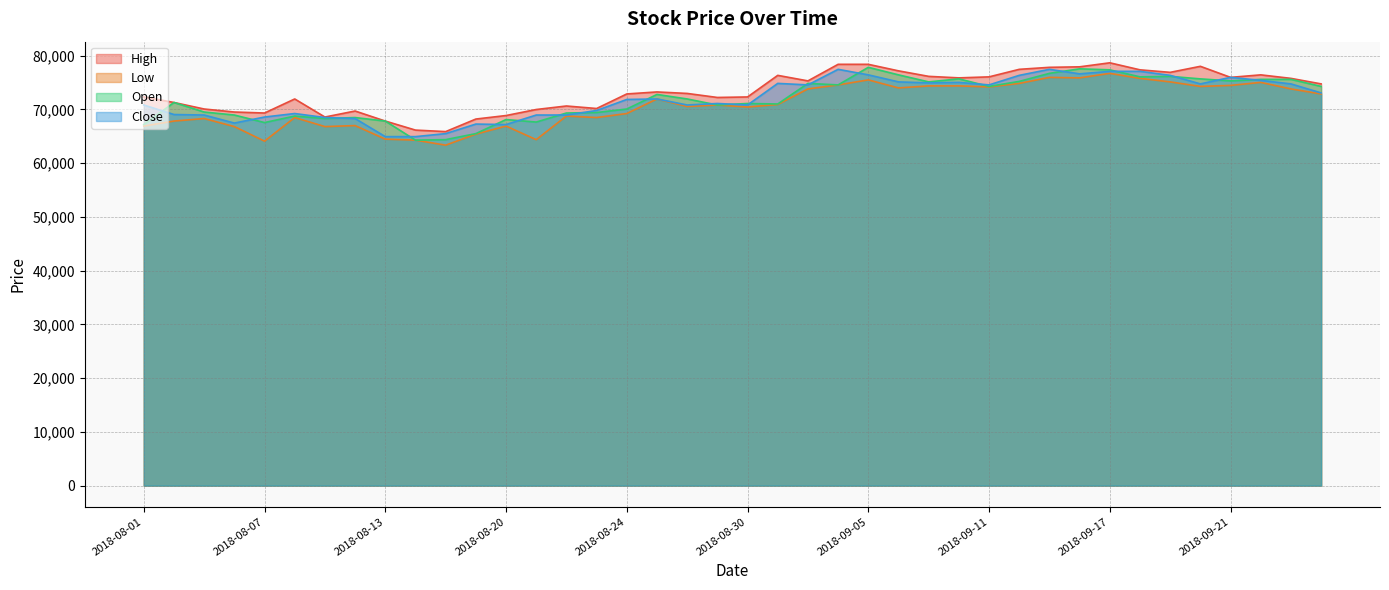

What is the total value across all series at 2018-09-17?

309775